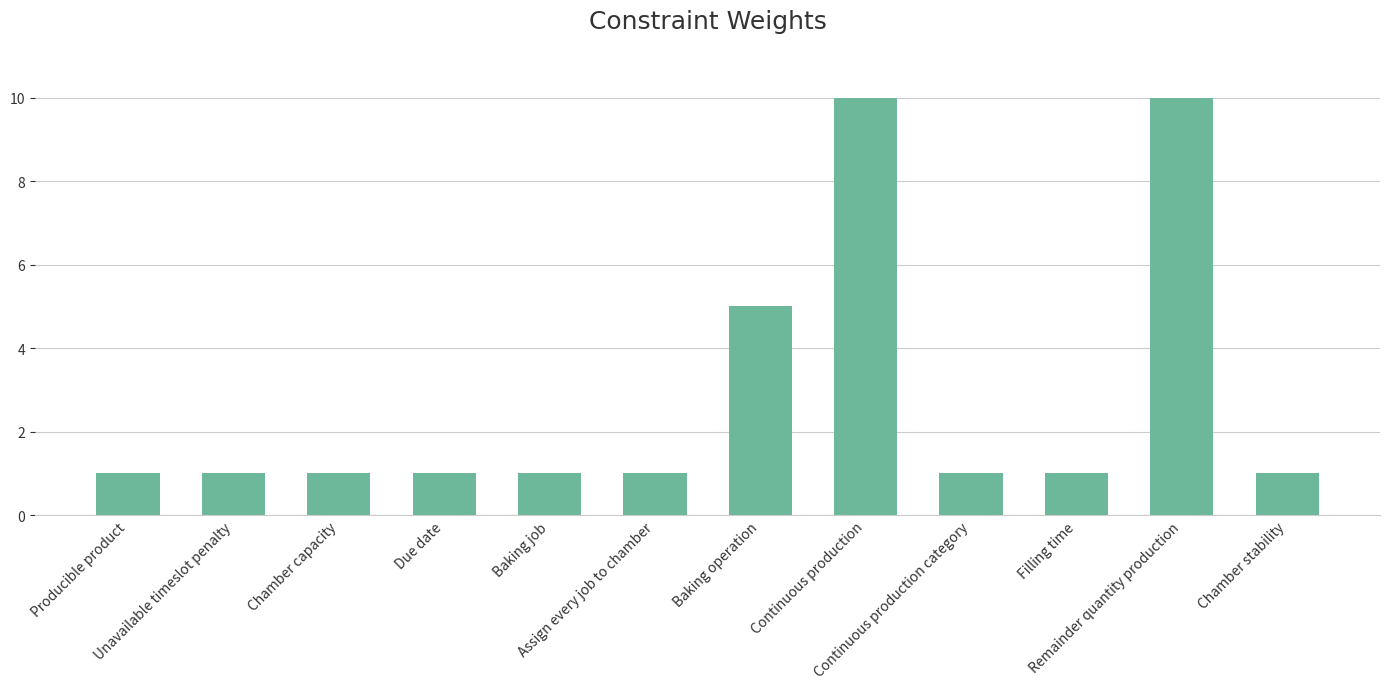

What is the difference between the maximum and second lowest values?

9